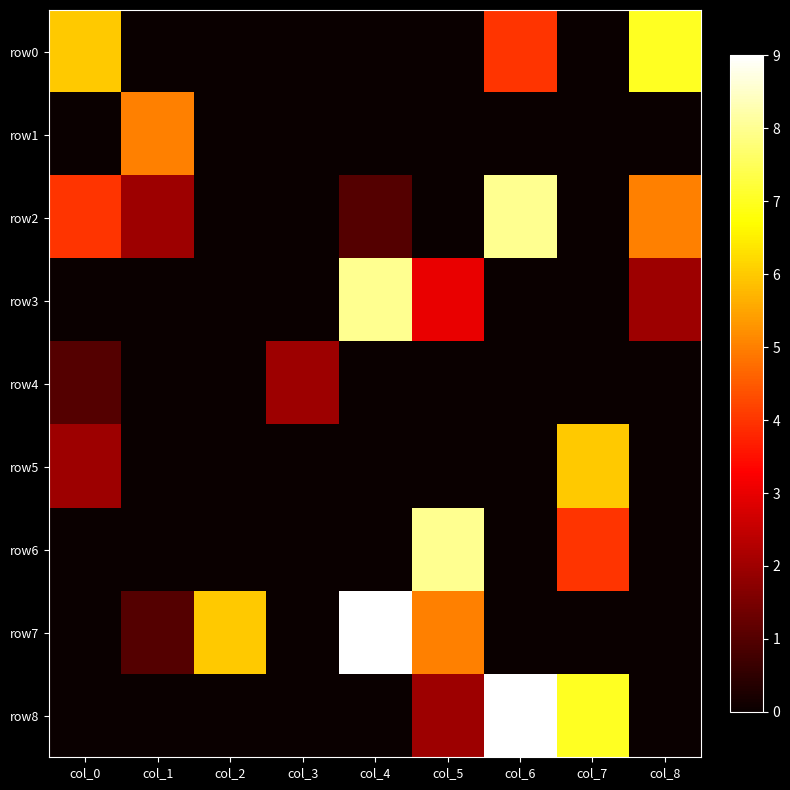

Reading right to left, what are all the values shown in this chart?

row0: col_8=7	col_7=0	col_6=4	col_5=0	col_4=0	col_3=0	col_2=0	col_1=0	col_0=6
row1: col_8=0	col_7=0	col_6=0	col_5=0	col_4=0	col_3=0	col_2=0	col_1=5	col_0=0
row2: col_8=5	col_7=0	col_6=8	col_5=0	col_4=1	col_3=0	col_2=0	col_1=2	col_0=4
row3: col_8=2	col_7=0	col_6=0	col_5=3	col_4=8	col_3=0	col_2=0	col_1=0	col_0=0
row4: col_8=0	col_7=0	col_6=0	col_5=0	col_4=0	col_3=2	col_2=0	col_1=0	col_0=1
row5: col_8=0	col_7=6	col_6=0	col_5=0	col_4=0	col_3=0	col_2=0	col_1=0	col_0=2
row6: col_8=0	col_7=4	col_6=0	col_5=8	col_4=0	col_3=0	col_2=0	col_1=0	col_0=0
row7: col_8=0	col_7=0	col_6=0	col_5=5	col_4=9	col_3=0	col_2=6	col_1=1	col_0=0
row8: col_8=0	col_7=7	col_6=9	col_5=2	col_4=0	col_3=0	col_2=0	col_1=0	col_0=0